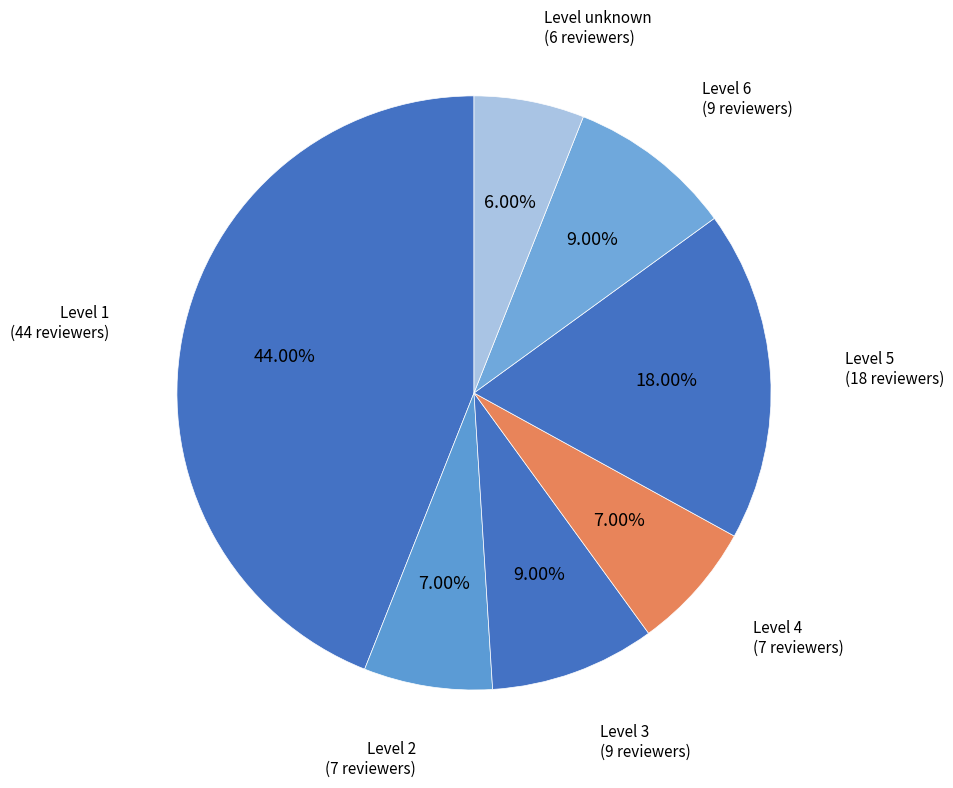

How many segments does this pie chart have?

7